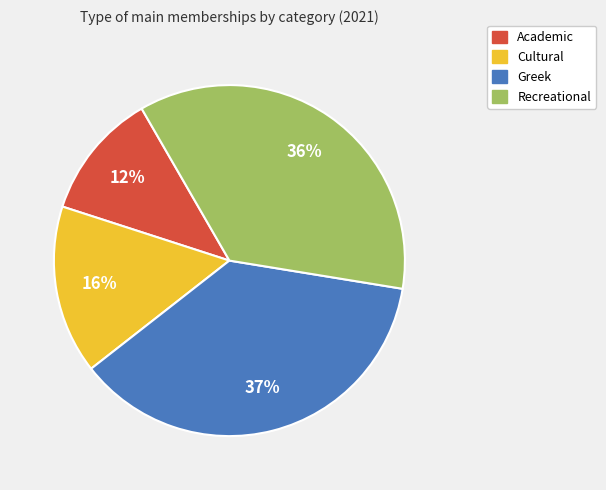

Which slice is the smallest?

Academic